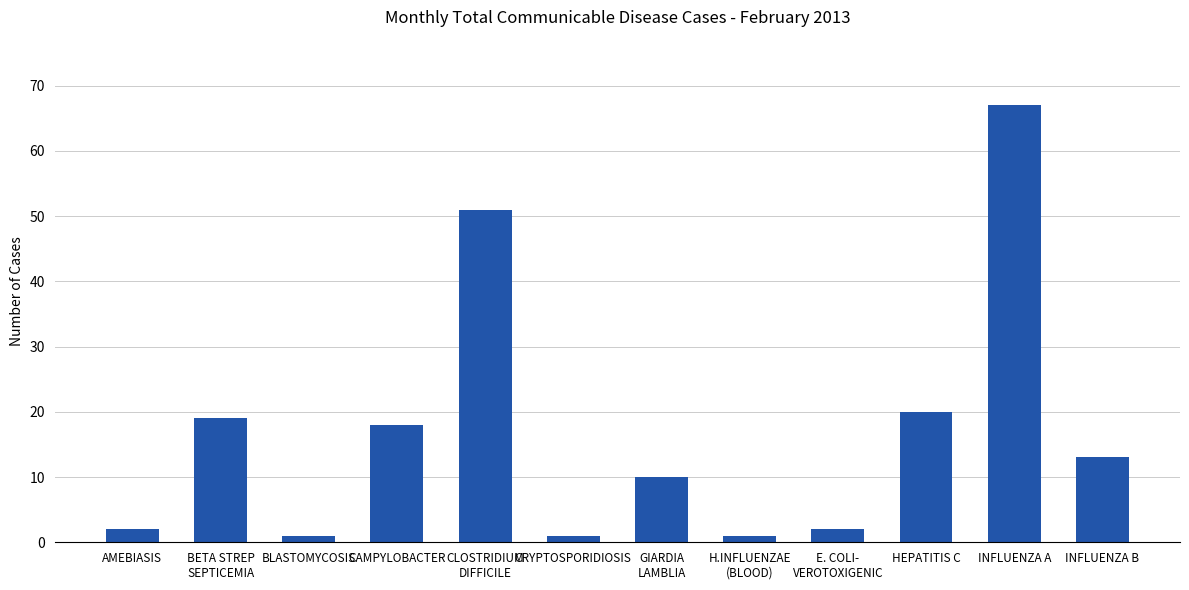

Between H.INFLUENZAE
(BLOOD) and CLOSTRIDIUM
DIFFICILE, which is larger?

CLOSTRIDIUM
DIFFICILE